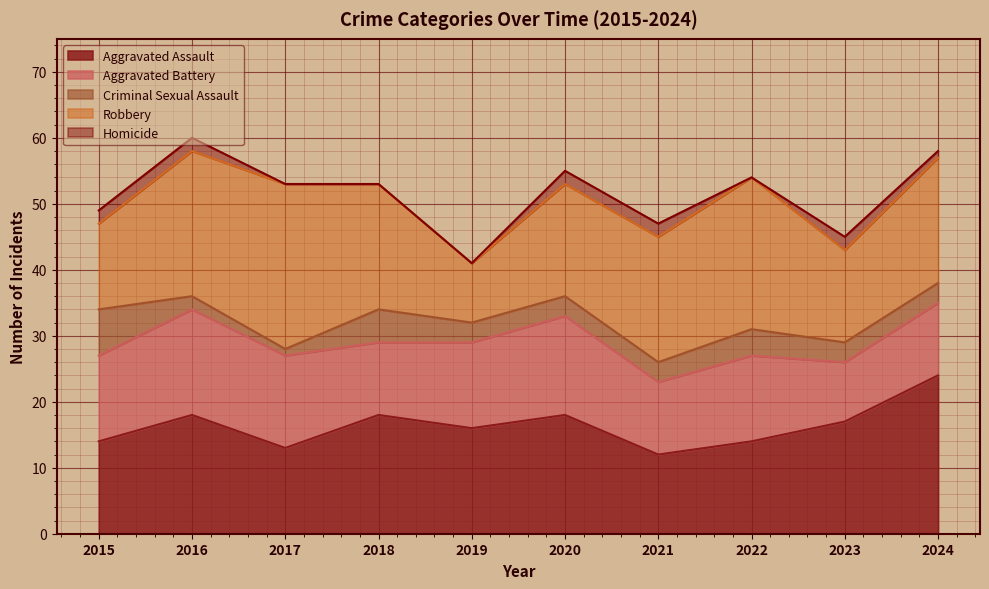

True or false: Homicide has a value of 2 at 2020.

True